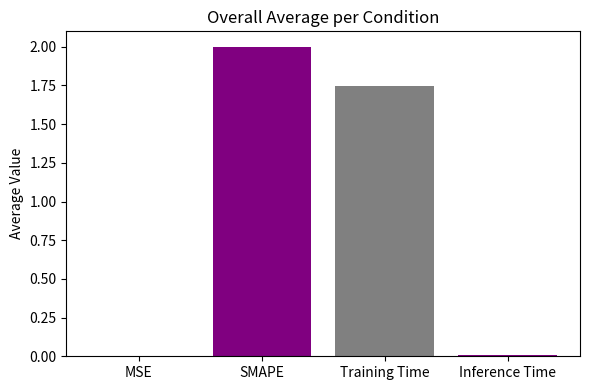

Where is the data nearest to the value 1?

Training Time